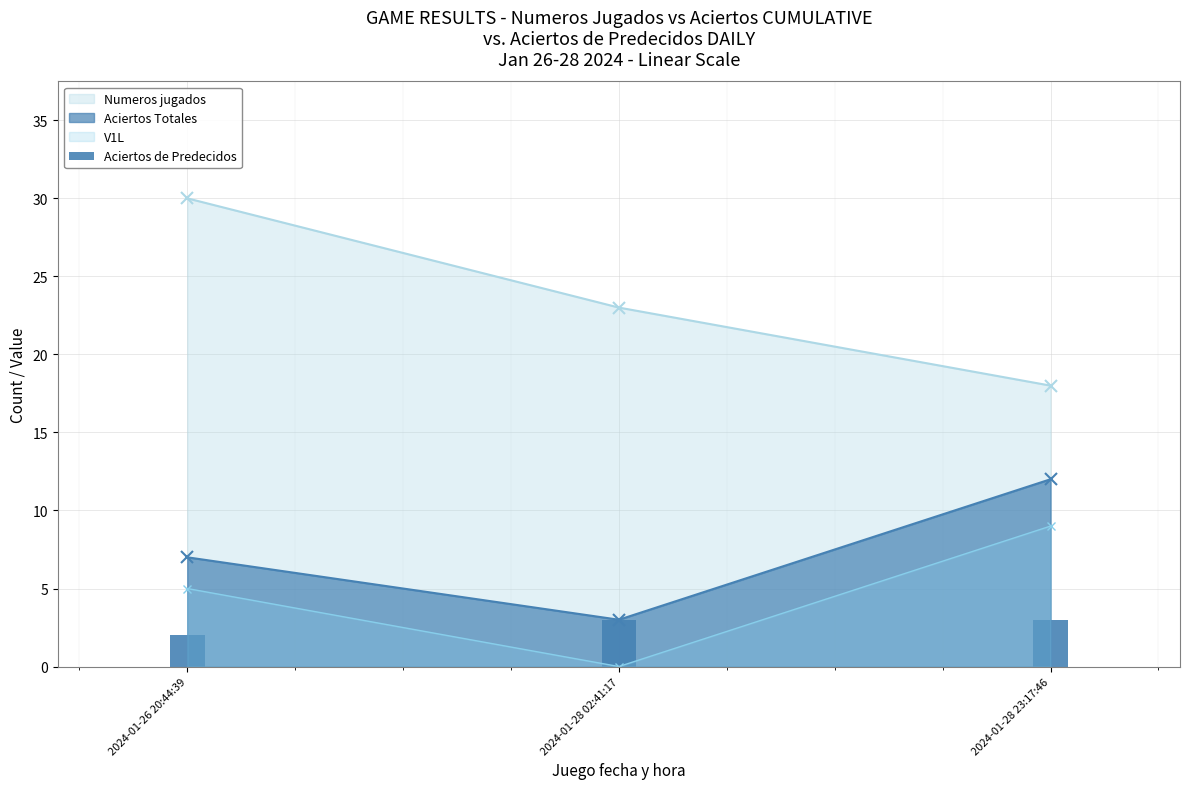

How many values are below 3?

1